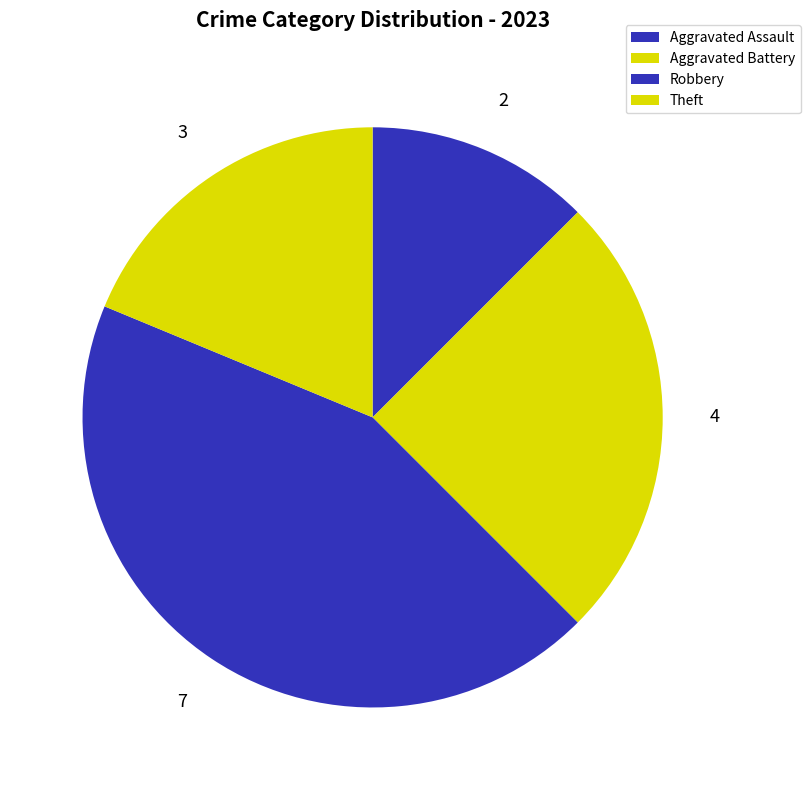

Rank the categories by value from lowest to highest.

Aggravated Assault, Theft, Aggravated Battery, Robbery